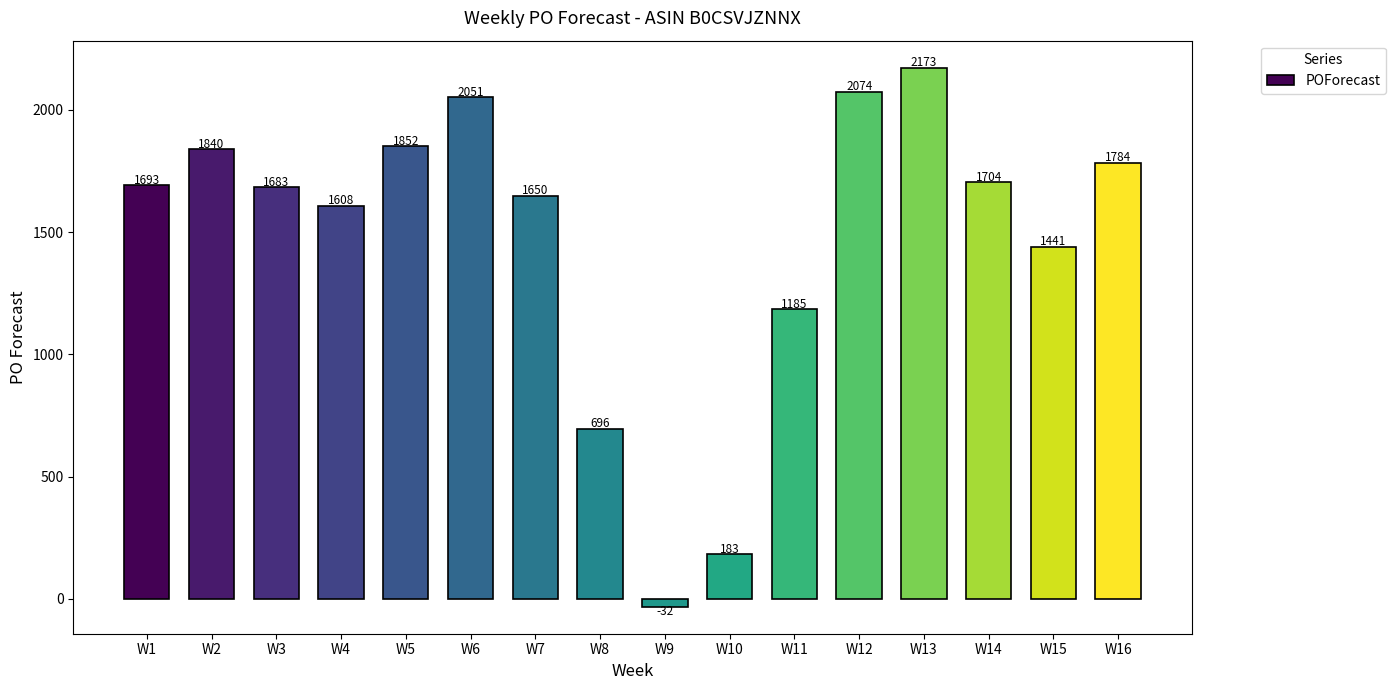

What is the value of the 15th bar from the left?

1441